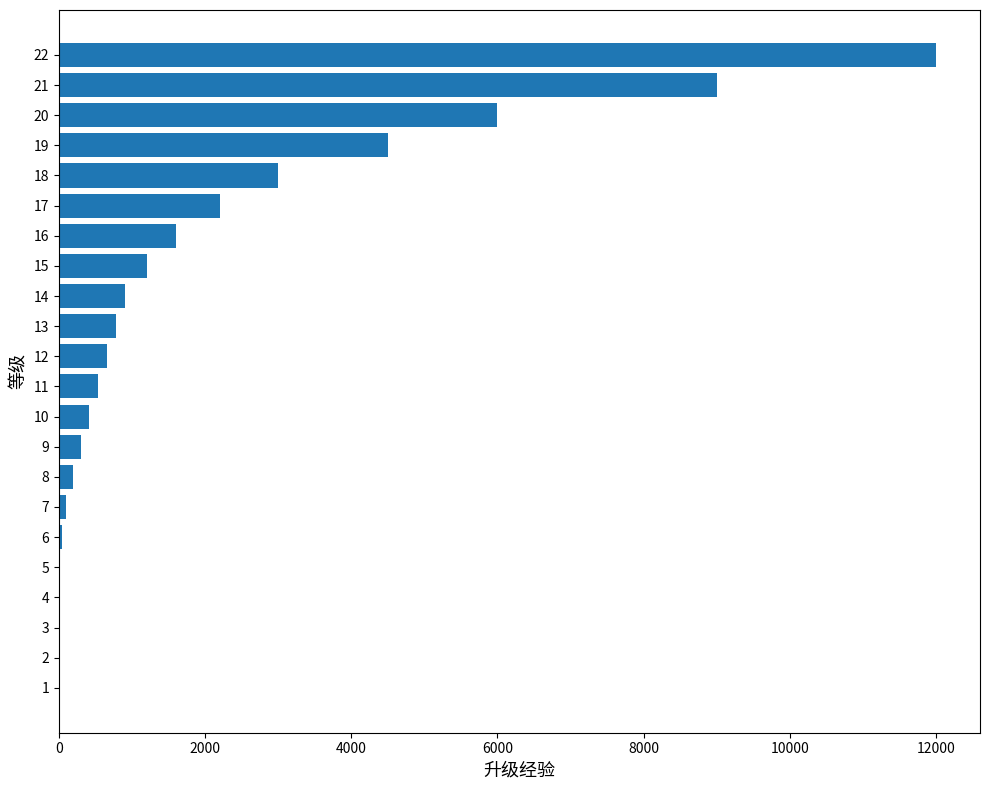

Is it true that the value at 22 is 12000?

True